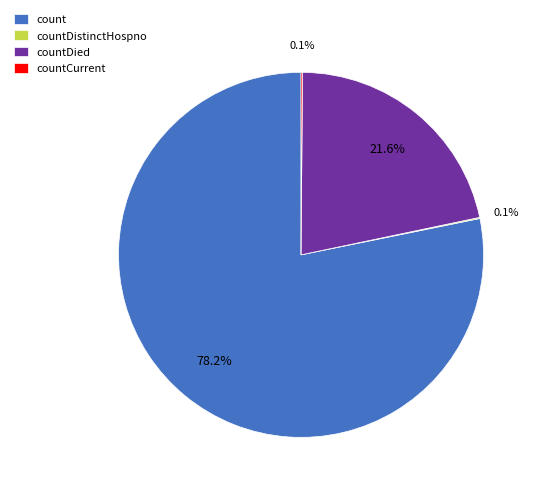

Is there a majority slice in this chart?

Yes